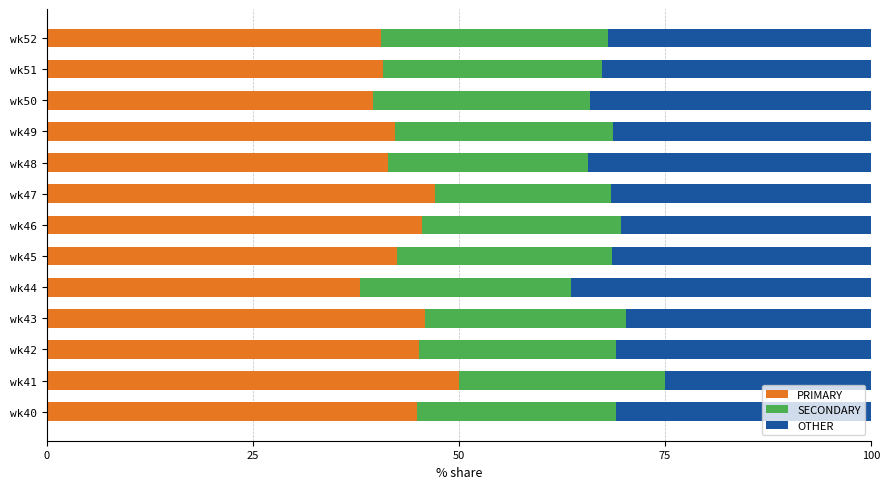

What is the sum of all PRIMARY values?

563.6